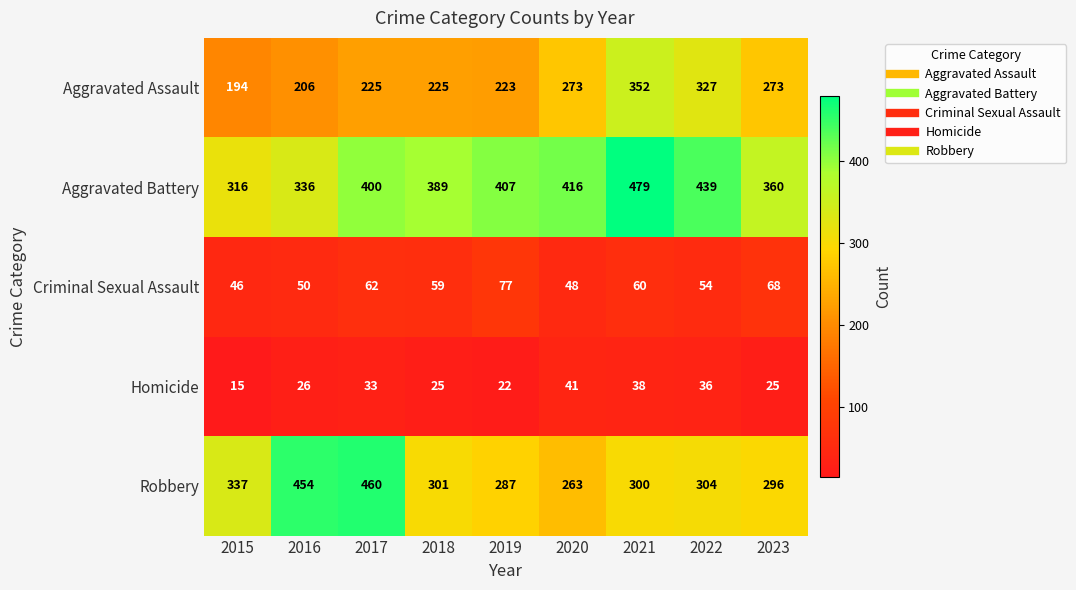

The Aggravated Assault series shows 273 at 2020. True or false?

True